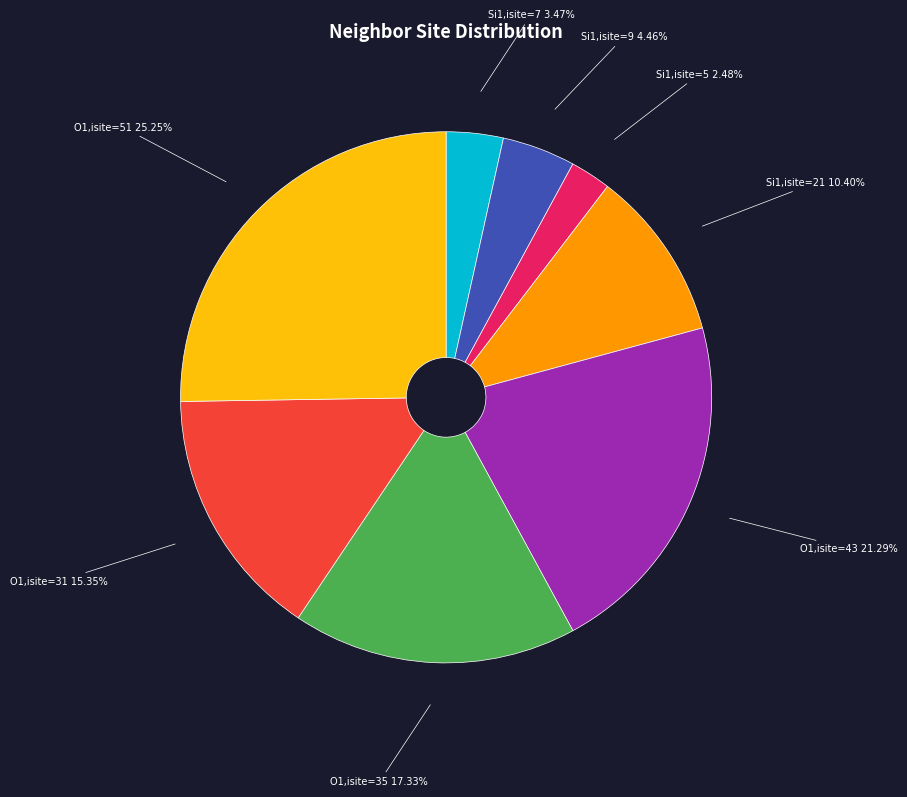

Does any single category account for the majority?

No